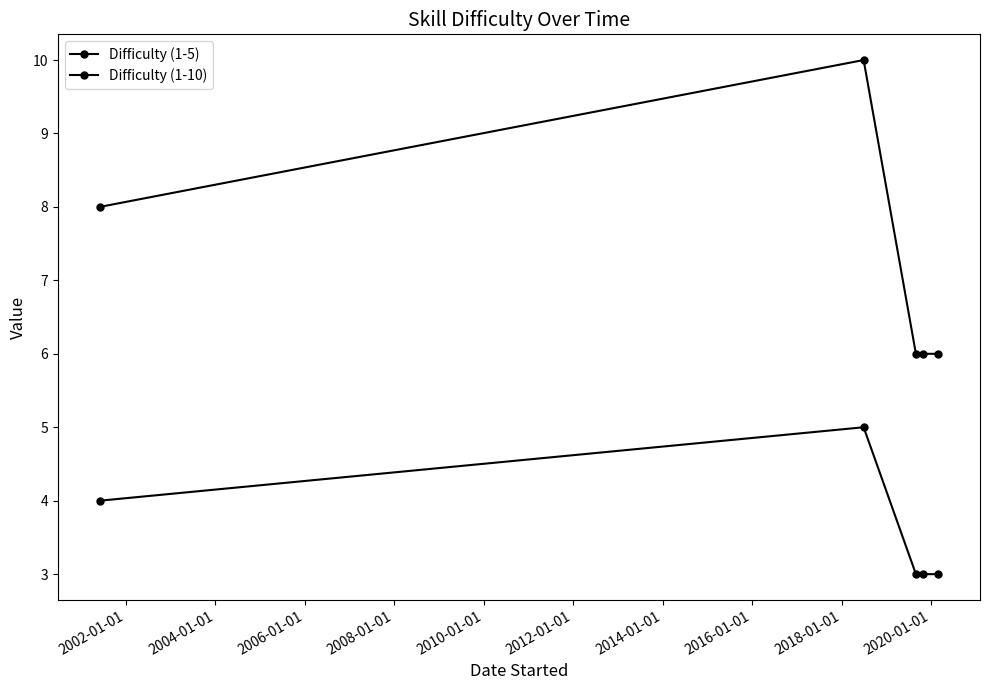

Rank the series by their maximum value, from lowest to highest.

Difficulty (1-5), Difficulty (1-10)